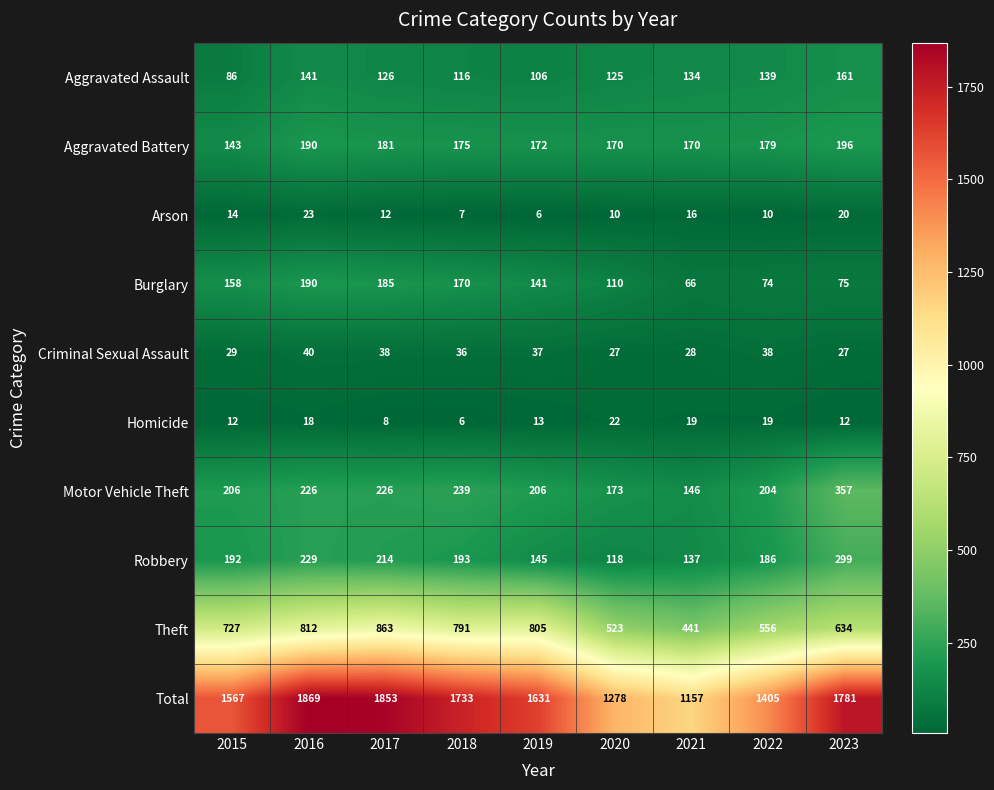

What is the smallest value displayed?

6